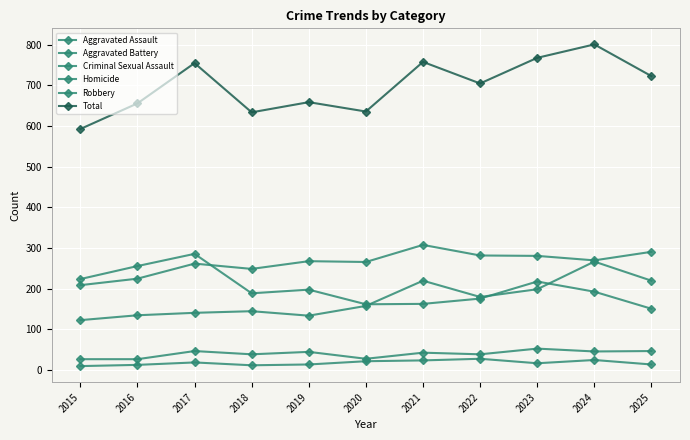

How many data points does each series have?

11